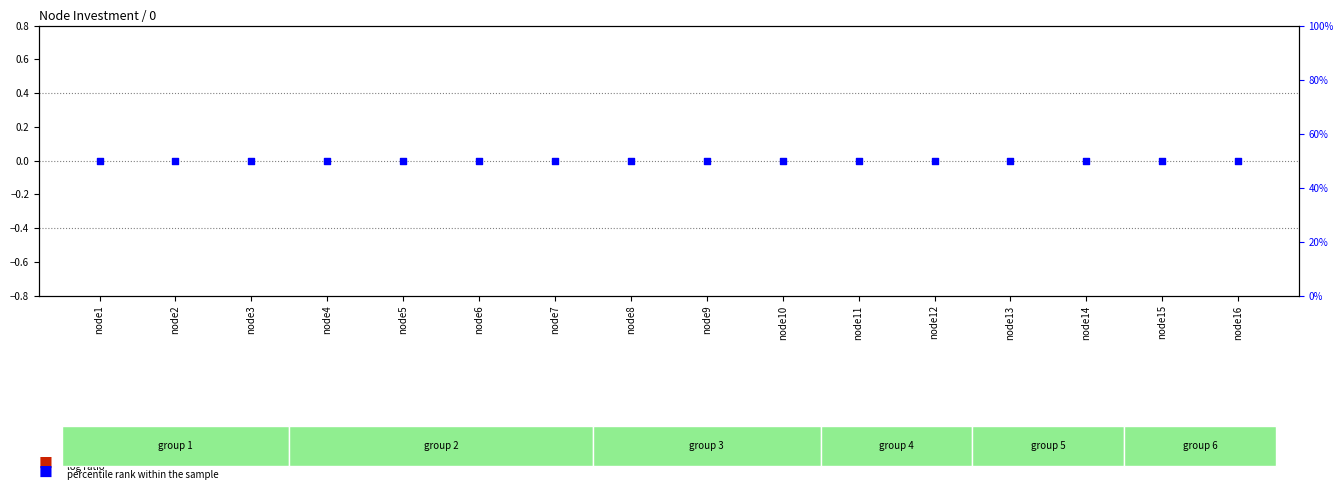

What are all the series names shown in the legend?

log ratio, percentile rank within the sample